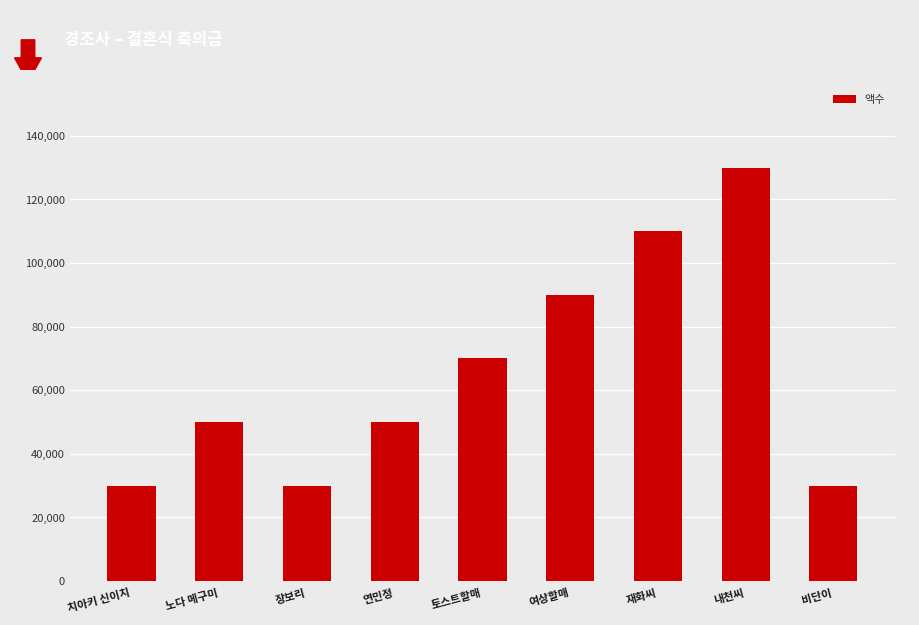

Which category has the highest value across all series?

내천씨